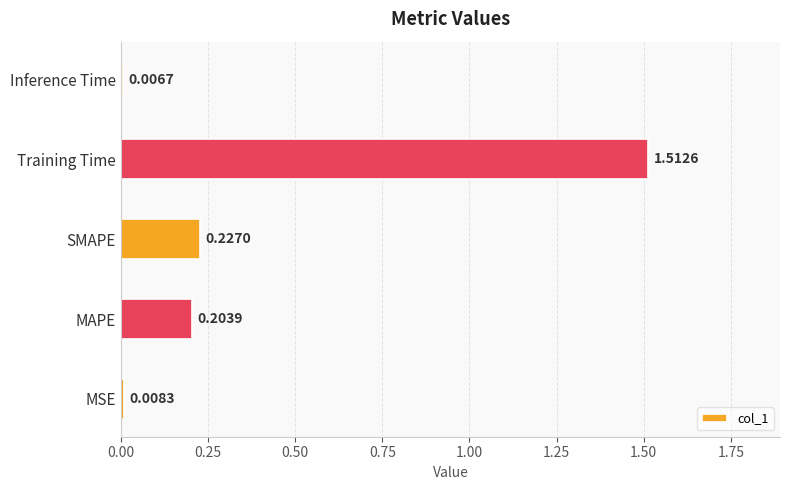

Where is the data nearest to the value 0?

Inference Time